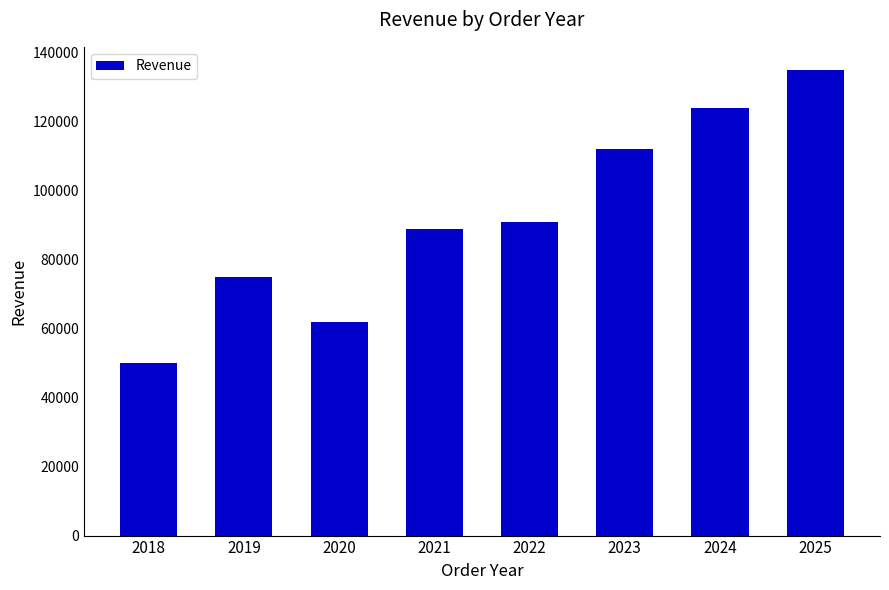

The value at 2022 is 91000. True or false?

True